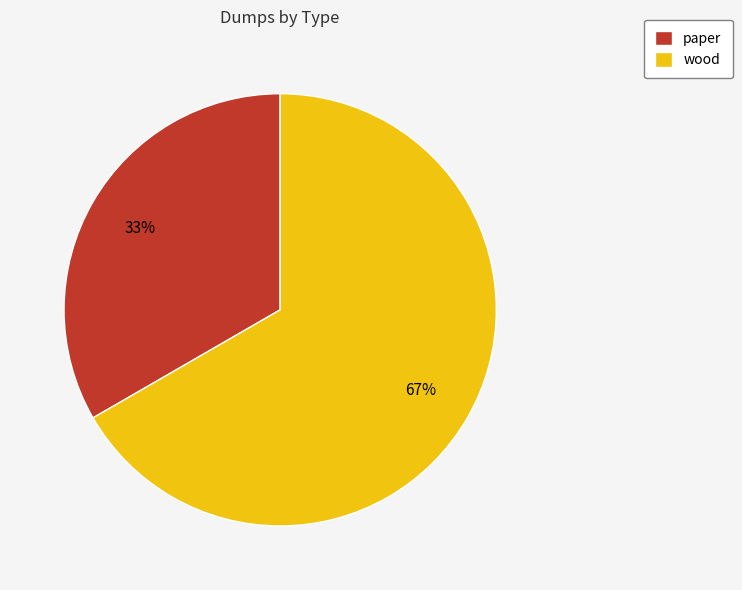

How many segments does this pie chart have?

2